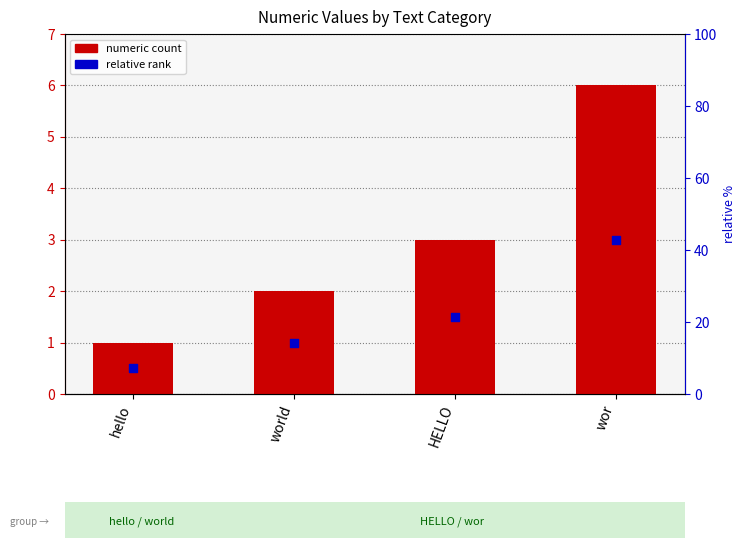

What is the total value across all series at HELLO?

4.5